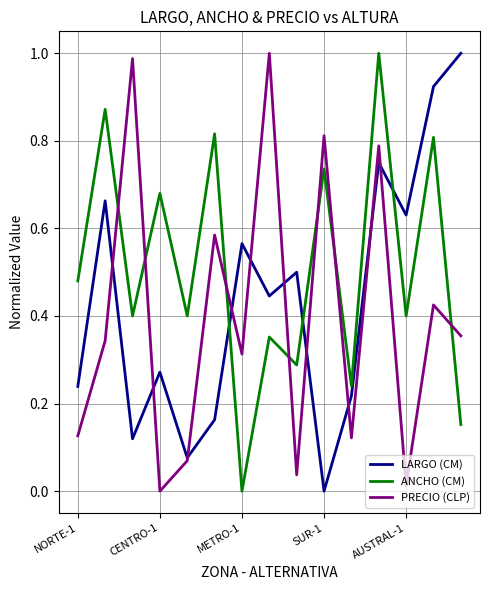

Which series has the largest total across all categories?

ANCHO (CM)